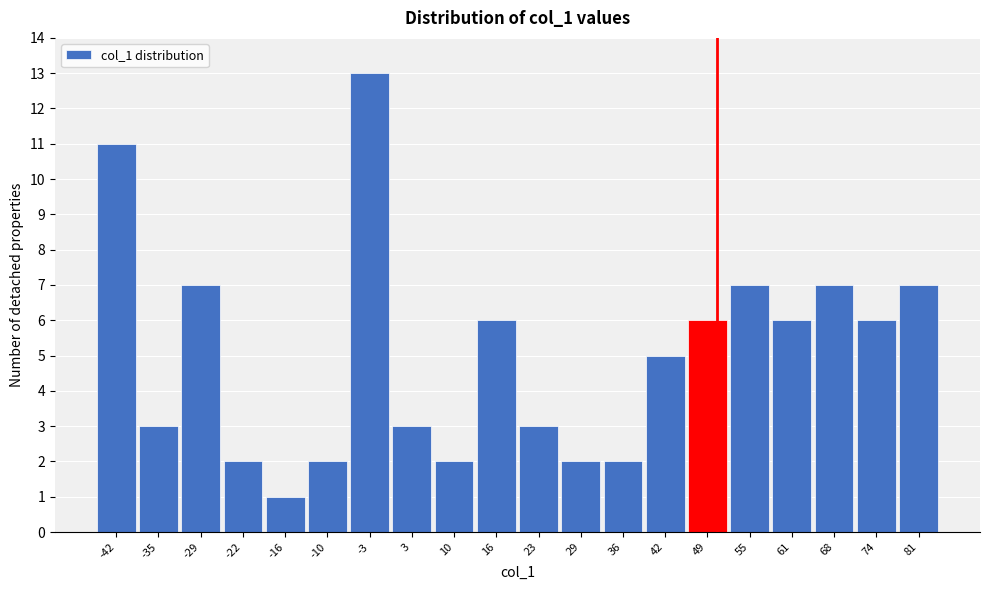

How tall is the bar that spans 32 to 39 on the x-axis? Neither the bar edges nor the heights are printed on the chart, so give them approximately, as read against the axes.

2